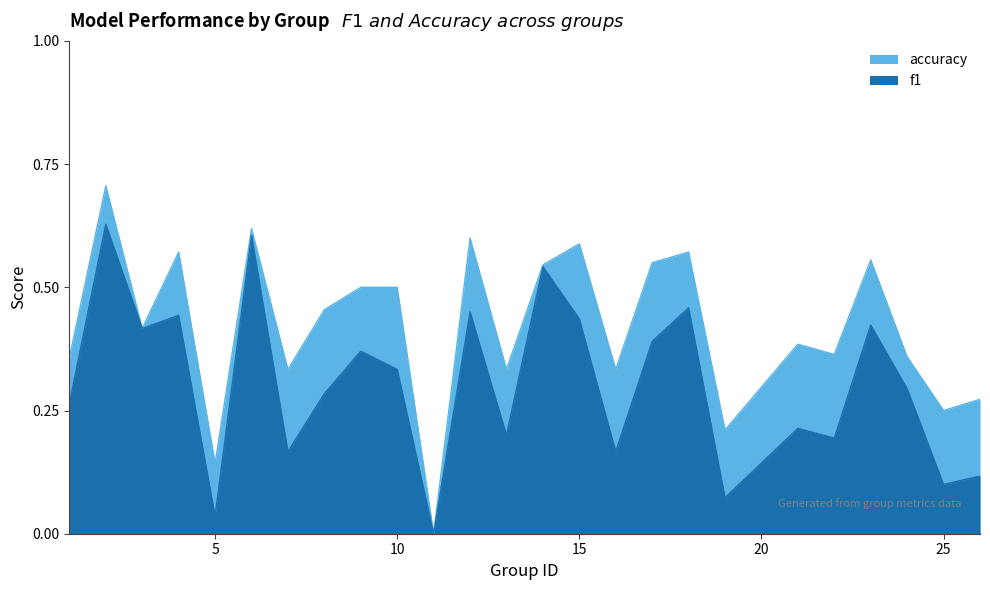

Which series has the widest spread of values?

accuracy